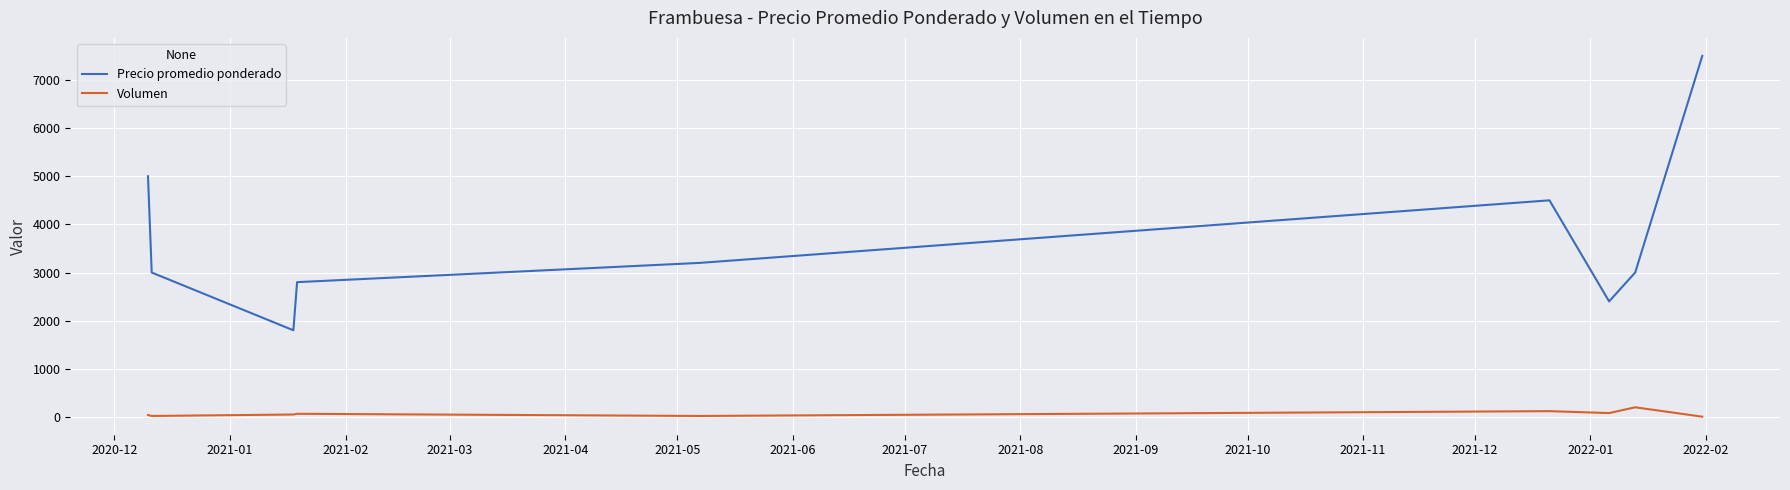

True or false: Precio promedio ponderado and Volumen intersect in this chart.

False